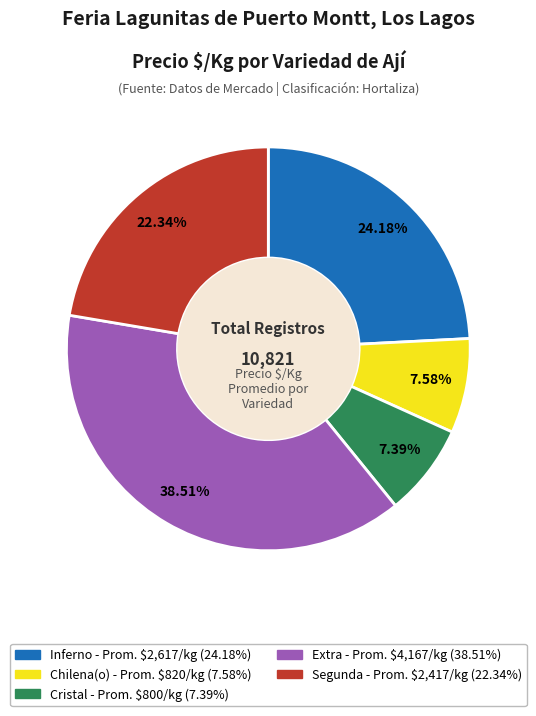

Which slice is the largest?

Extra